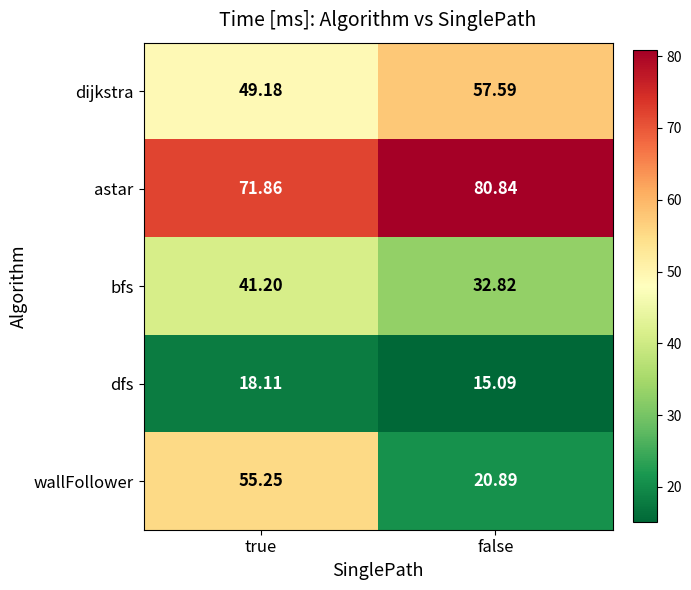

At which label does wallFollower reach its peak?

true